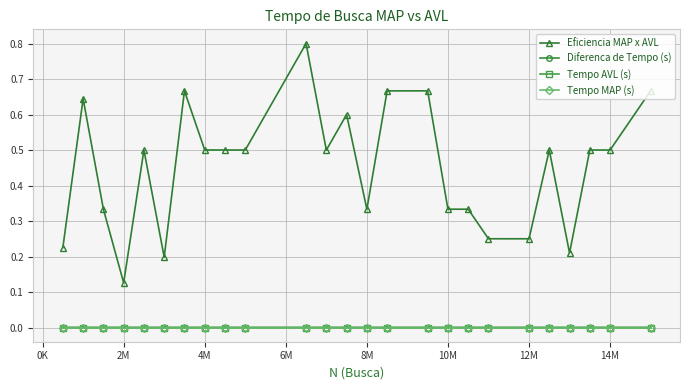

How many data points does each series have?

25